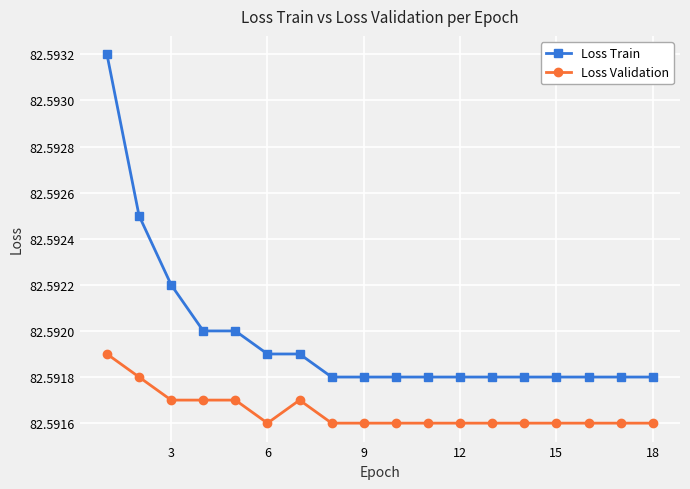

Which series has the largest range (max minus min)?

Loss Train